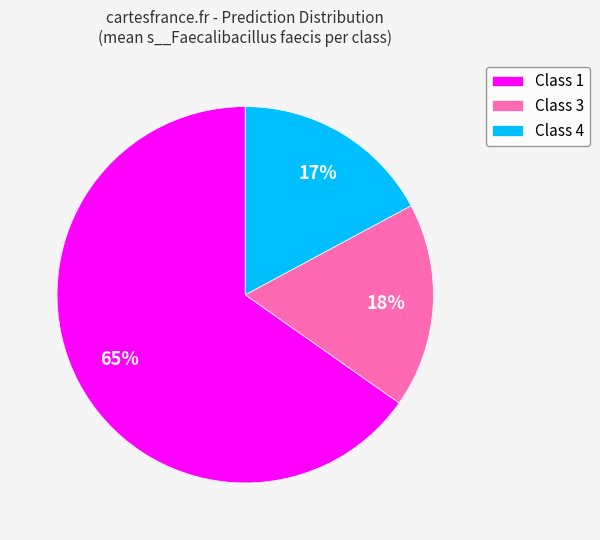

The Class 1 slice represents 65% of the pie. True or false?

True